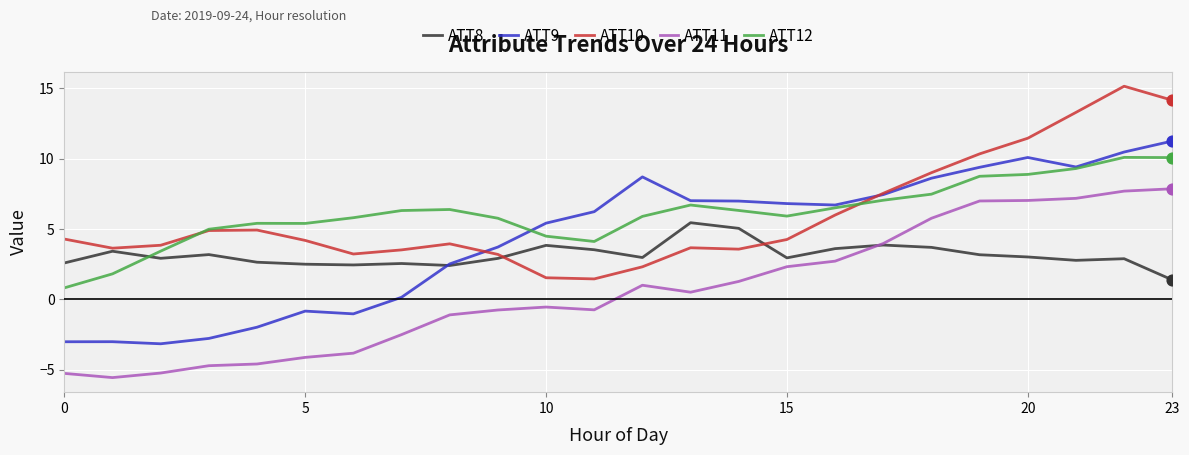

What is the greatest value displayed?

15.1